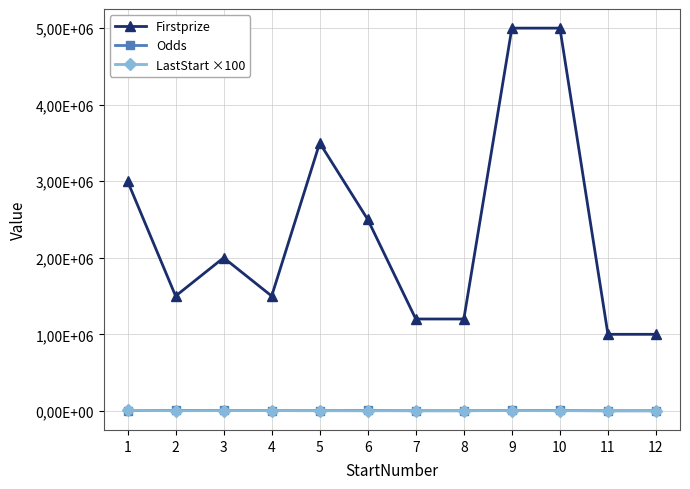

Is this an area chart (filled region under the line)?

No